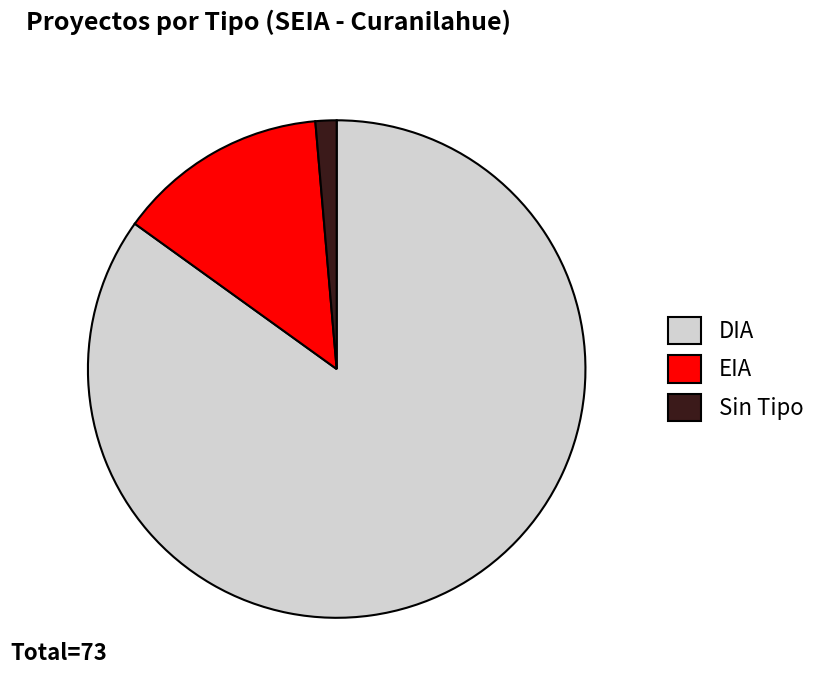

Rank the categories by value from lowest to highest.

Sin Tipo, EIA, DIA